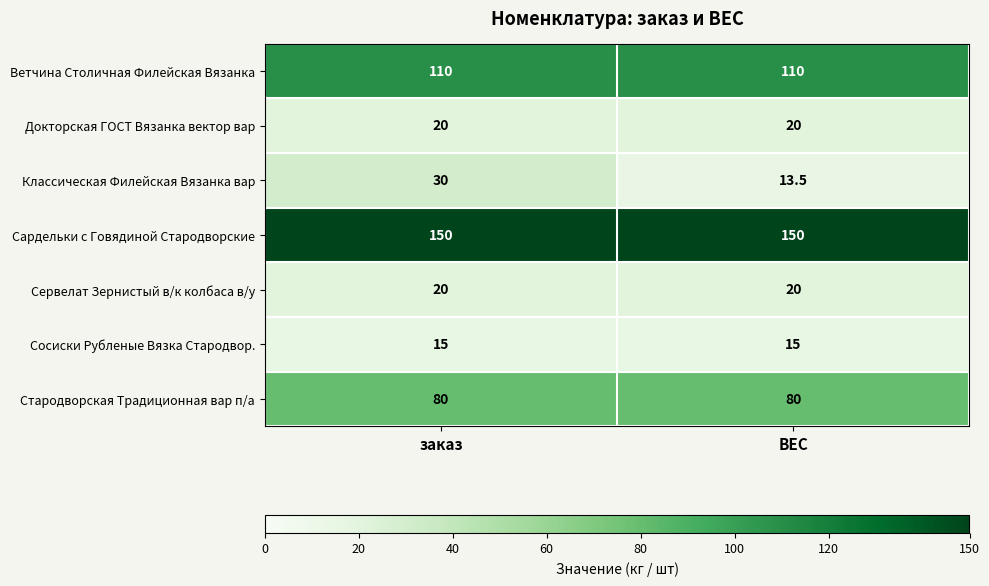

What is the total value across all series at заказ?

425.0